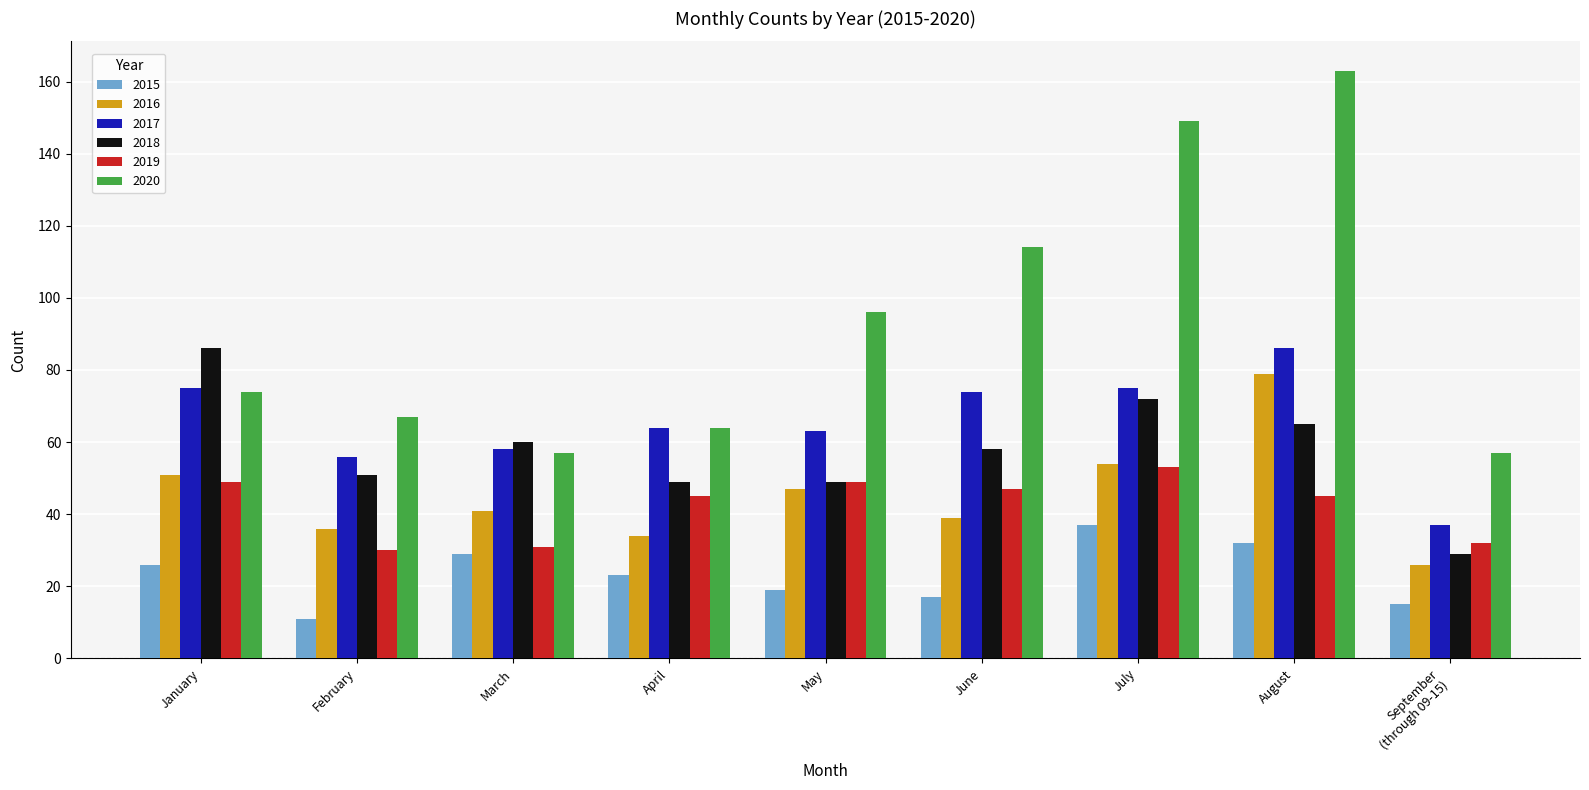

Which category has the lowest value across all series?

February